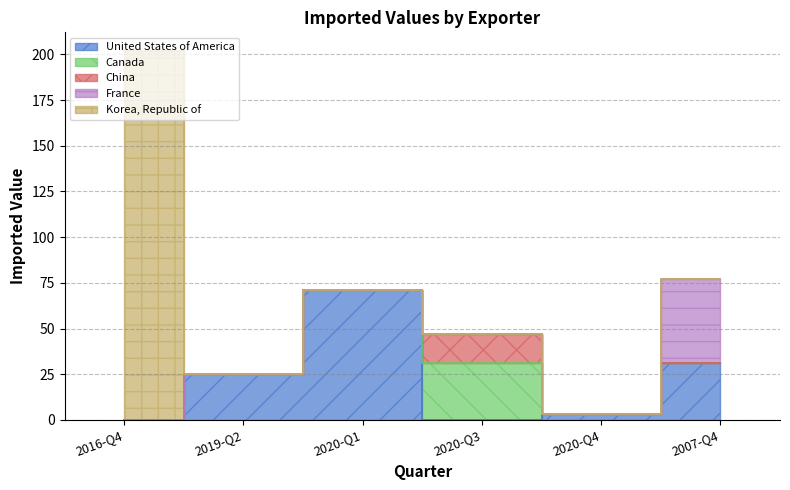

What are all the series names shown in the legend?

United States of America, Canada, China, France, Korea, Republic of